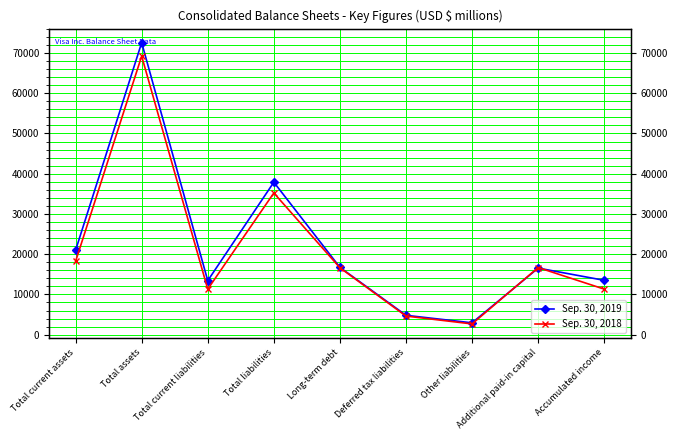

Reading left to right, extract all data points from this chart.

Sep. 30, 2019: Total current assets=20970	Total assets=72574	Total current liabilities=13415	Total liabilities=37890	Long-term debt=16729	Deferred tax liabilities=4807	Other liabilities=2939	Additional paid-in capital=16541	Accumulated income=13502
Sep. 30, 2018: Total current assets=18216	Total assets=69225	Total current liabilities=11305	Total liabilities=35219	Long-term debt=16630	Deferred tax liabilities=4618	Other liabilities=2666	Additional paid-in capital=16678	Accumulated income=11318